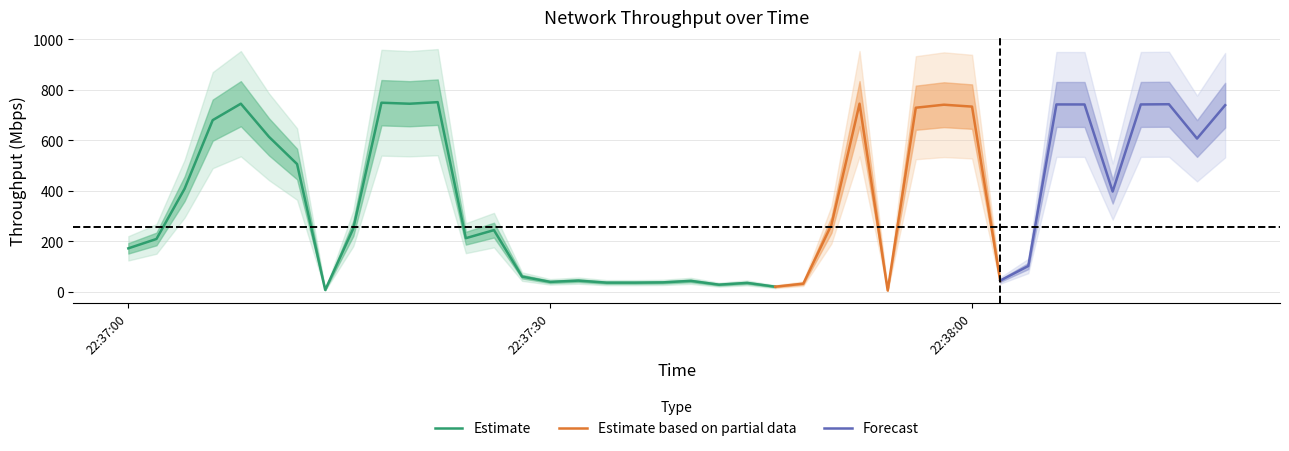

The value at 2 is 407.7. True or false?

True